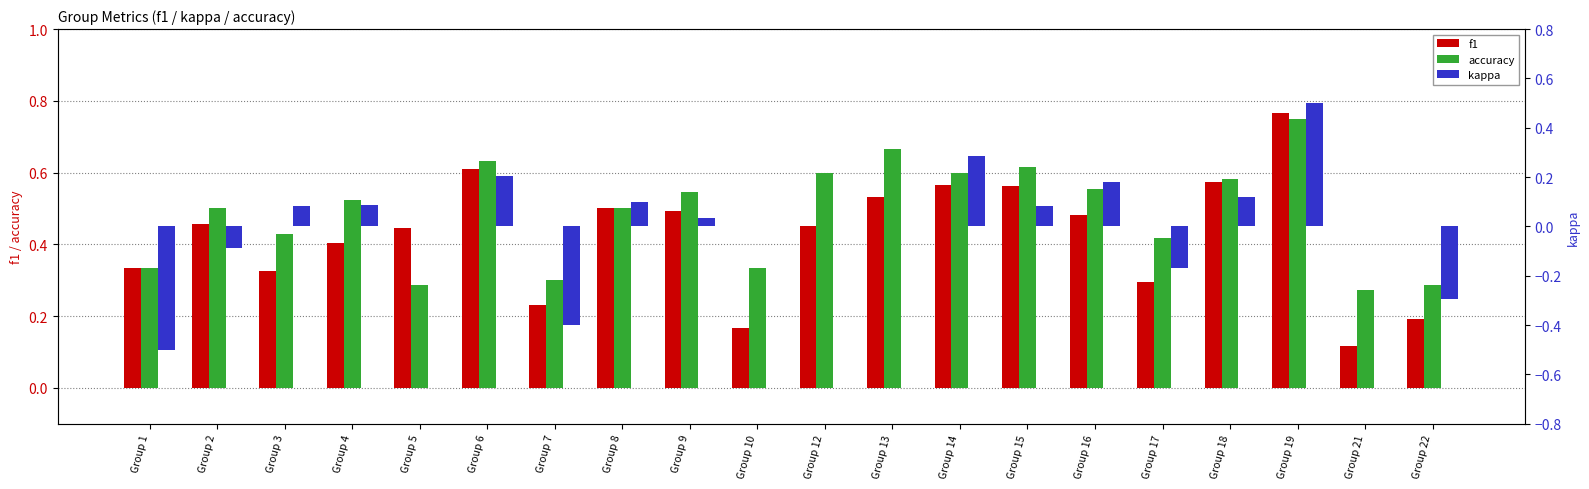

How many values in kappa are above zero?

10